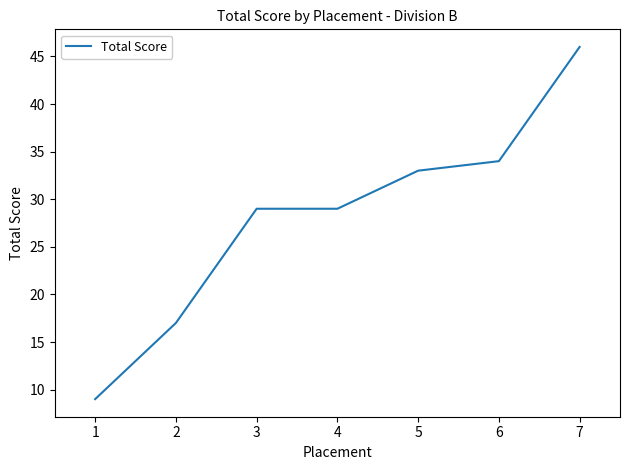

Reading left to right, transcribe all the data shown in this chart.

9	17	29	29	33	34	46